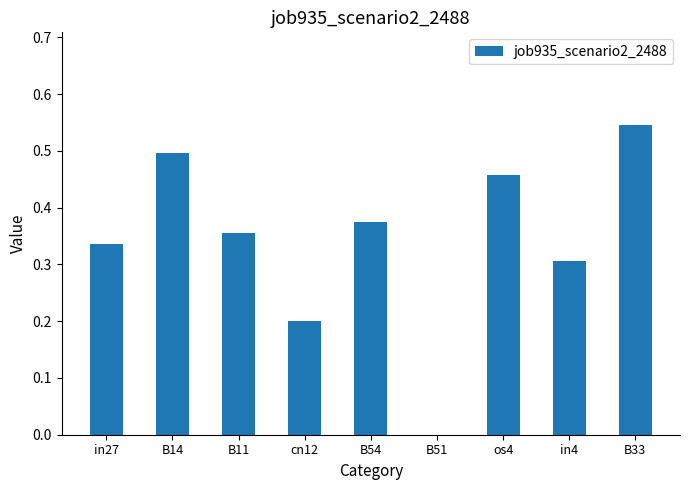

Which category has the highest value across all series?

B33